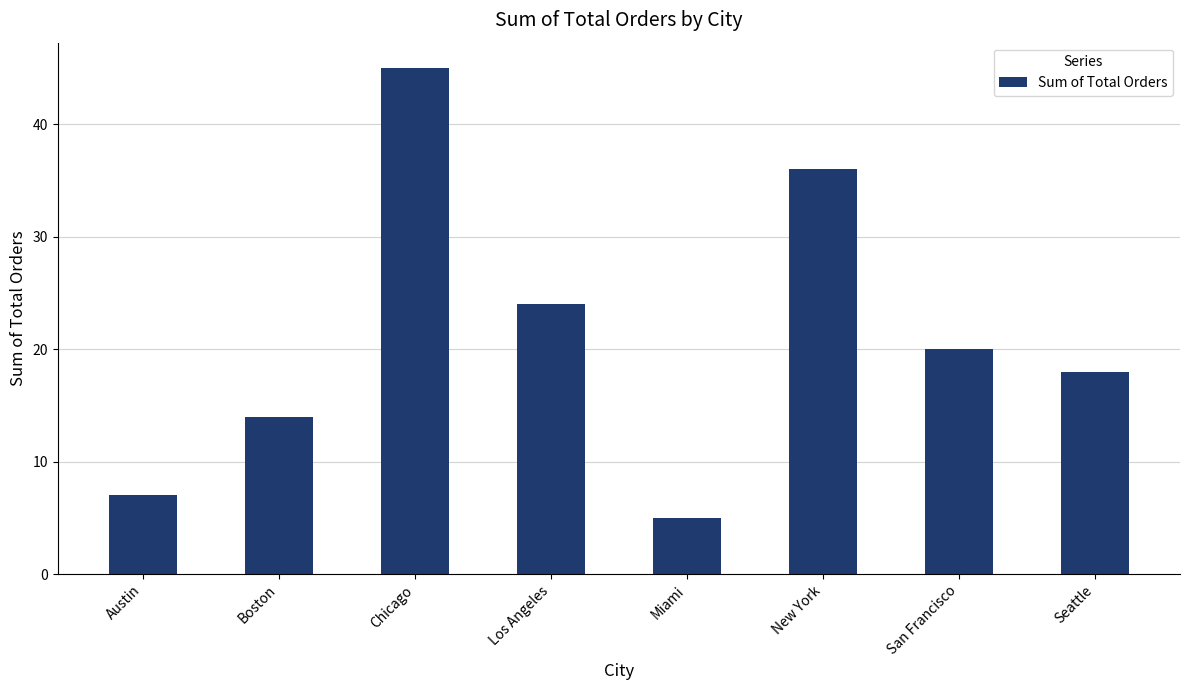

The chart shows a value of 5 at Miami. True or false?

True